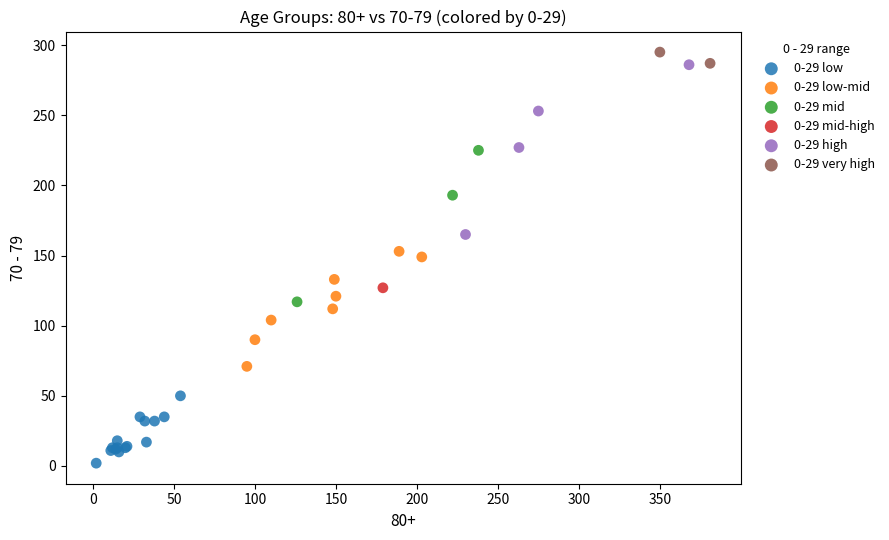

What are all the series names shown in the legend?

0-29 low, 0-29 low-mid, 0-29 mid, 0-29 mid-high, 0-29 high, 0-29 very high